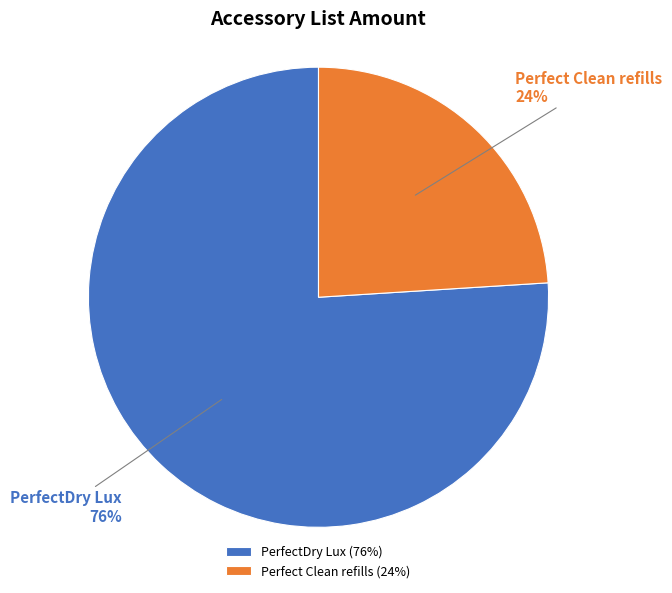

Approximately how many times larger is the value at PerfectDry Lux compared to Perfect Clean refills?

3.2